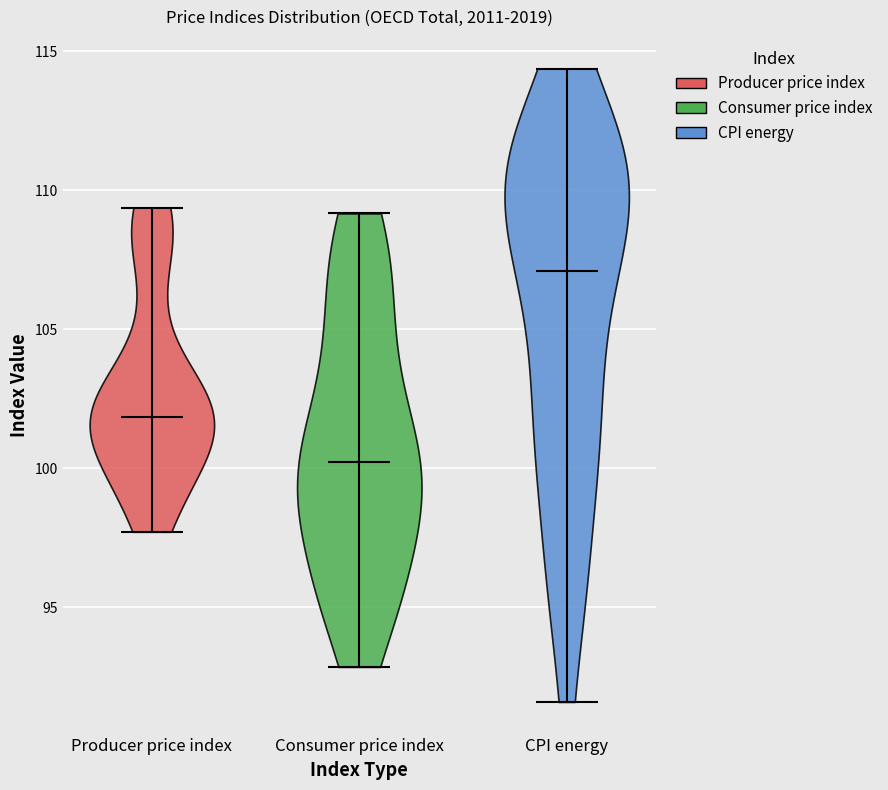

Which violin has the highest median line?

CPI energy